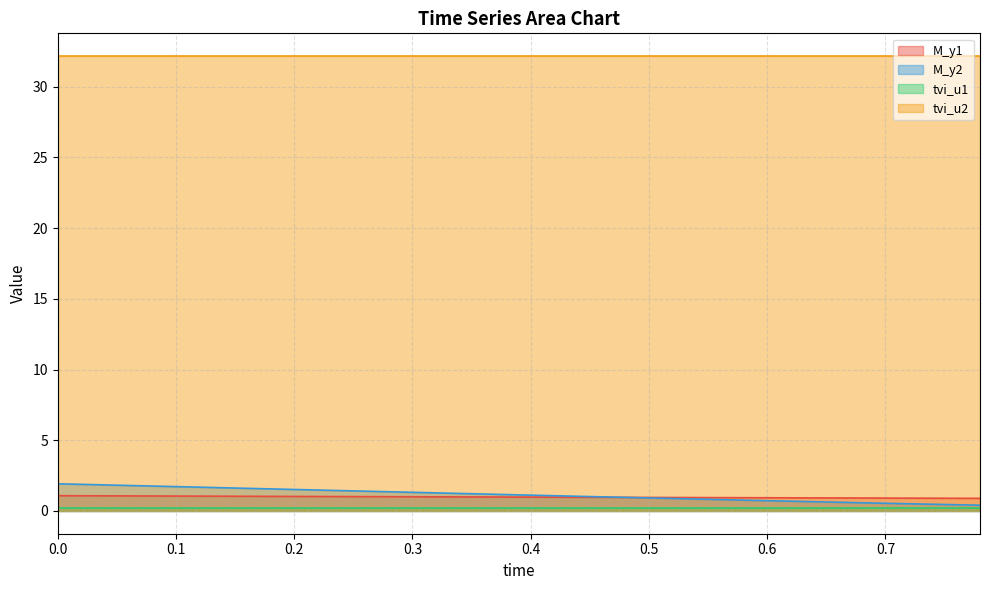

Which series has the largest range (max minus min)?

M_y2